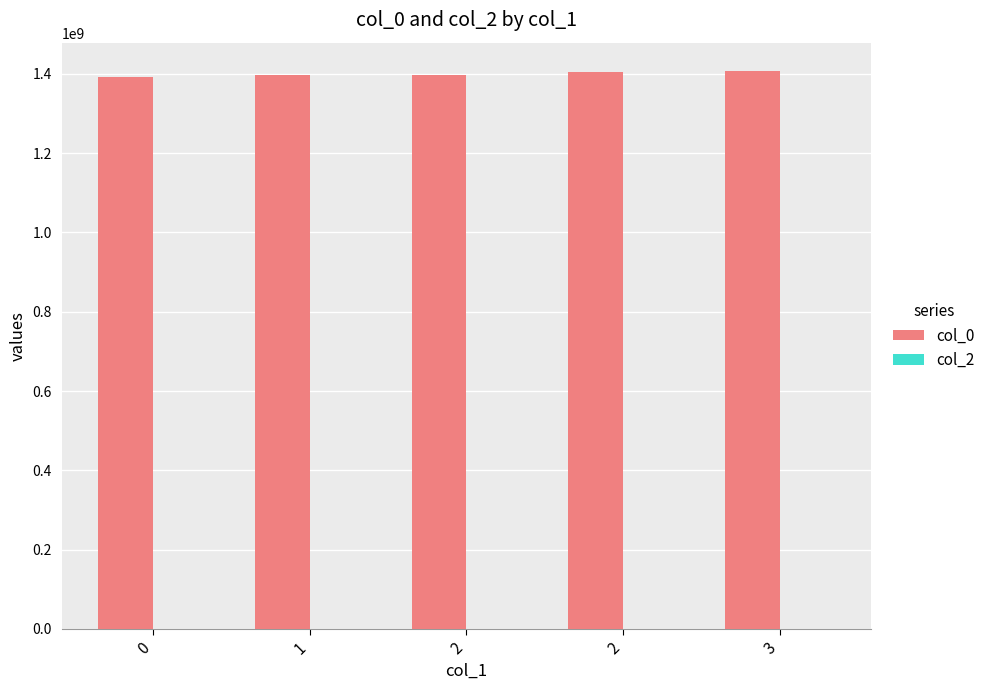

Count the number of categories in the chart.

5